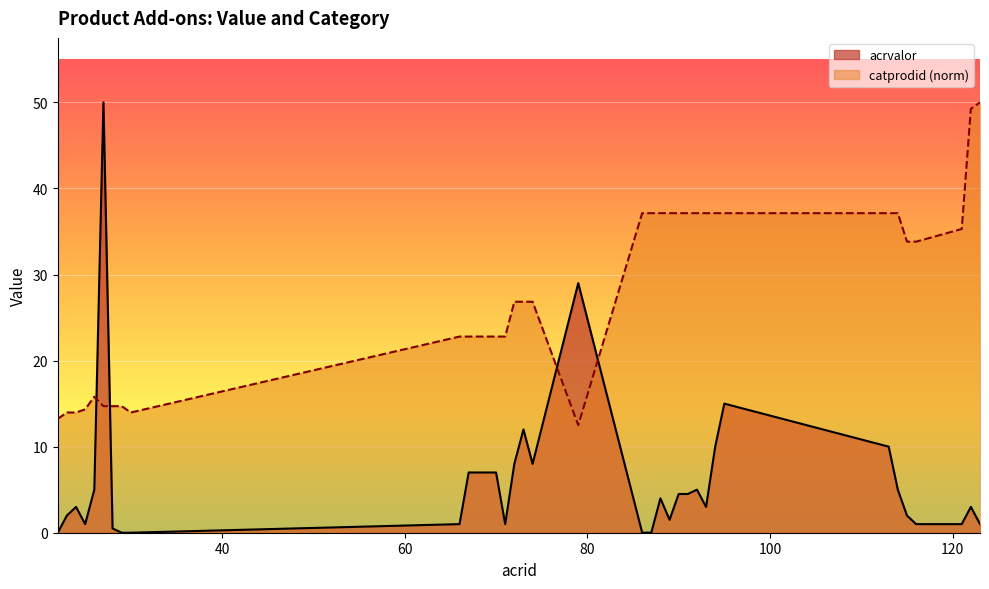

Where is the first local minimum for acrvalor?

25